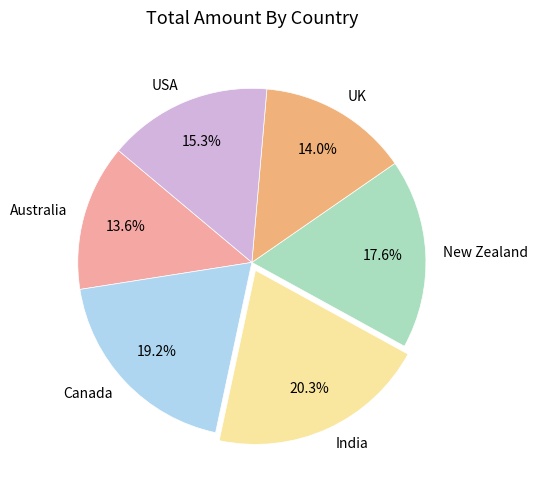

Is there any slice that represents more than half of the pie?

No